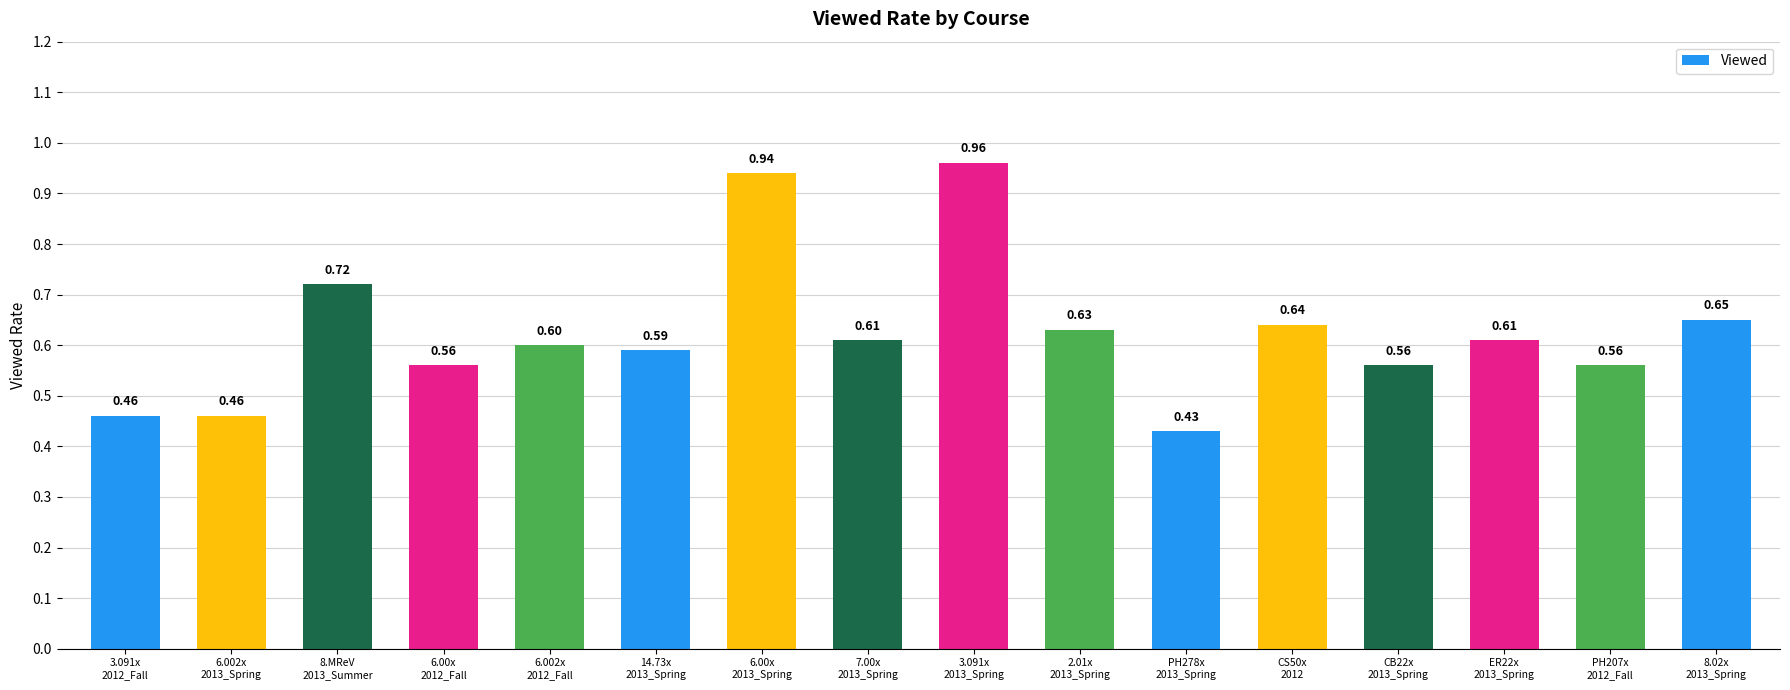

Where is the data nearest to the value 0?

PH278x
2013_Spring